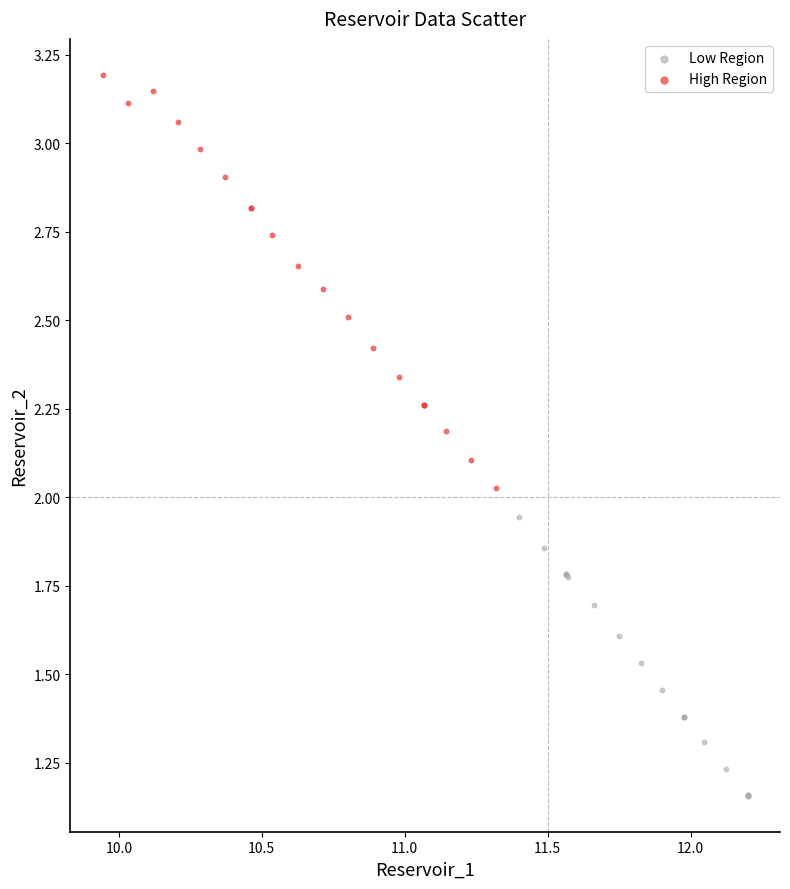

What are all the series names shown in the legend?

Low Region, High Region